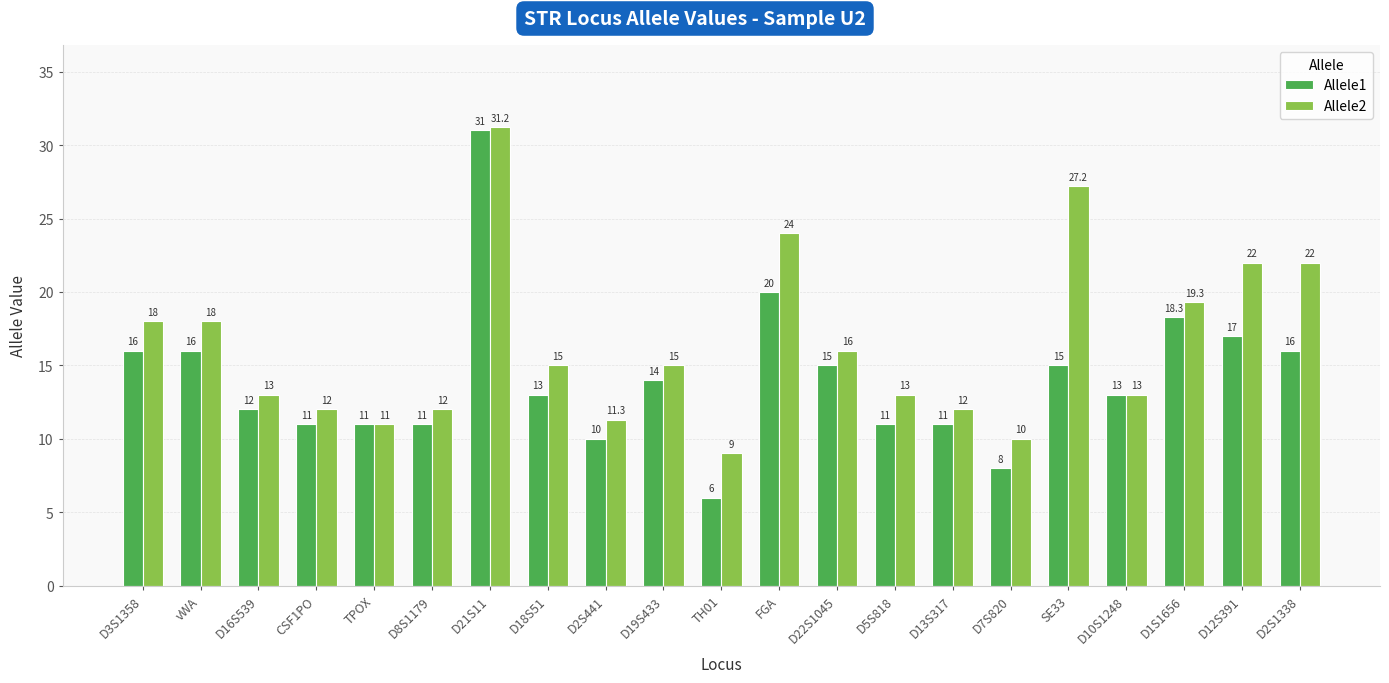

Reading right to left, extract all data points from this chart.

Allele1: D2S1338=16.0	D12S391=17.0	D1S1656=18.3	D10S1248=13.0	SE33=15.0	D7S820=8.0	D13S317=11.0	D5S818=11.0	D22S1045=15.0	FGA=20.0	TH01=6.0	D19S433=14.0	D2S441=10.0	D18S51=13.0	D21S11=31.0	D8S1179=11.0	TPOX=11.0	CSF1PO=11.0	D16S539=12.0	vWA=16.0	D3S1358=16.0
Allele2: D2S1338=22.0	D12S391=22.0	D1S1656=19.3	D10S1248=13.0	SE33=27.2	D7S820=10.0	D13S317=12.0	D5S818=13.0	D22S1045=16.0	FGA=24.0	TH01=9.0	D19S433=15.0	D2S441=11.3	D18S51=15.0	D21S11=31.2	D8S1179=12.0	TPOX=11.0	CSF1PO=12.0	D16S539=13.0	vWA=18.0	D3S1358=18.0